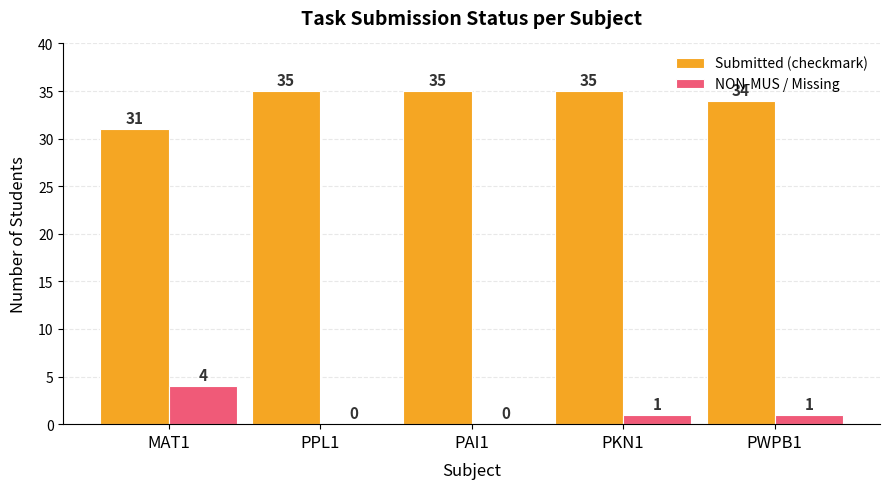

What is the greatest value displayed?

35